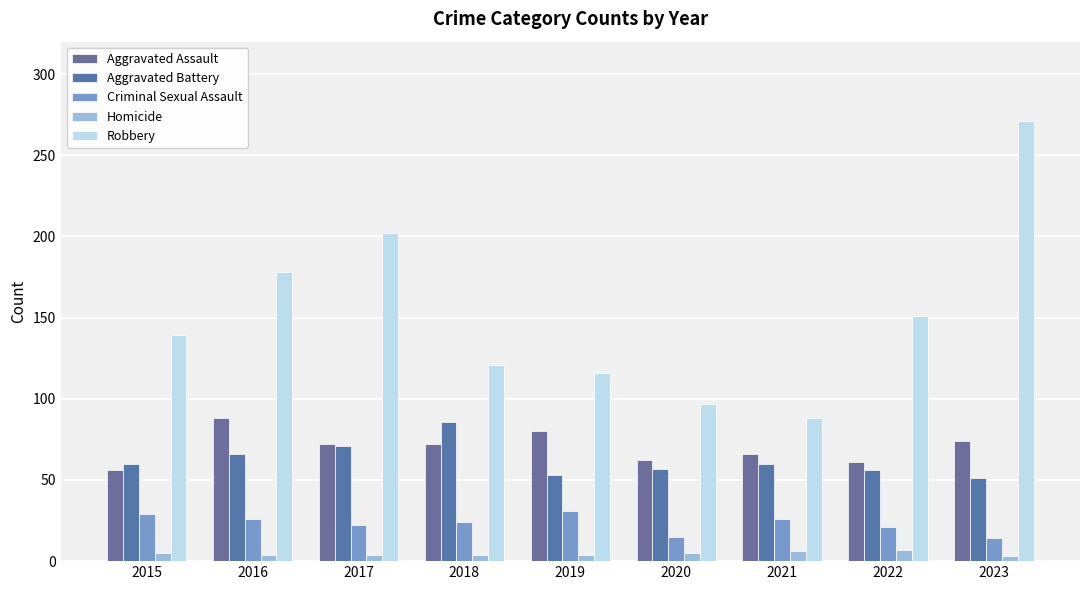

Where does the Aggravated Battery series first go above 60?

2016